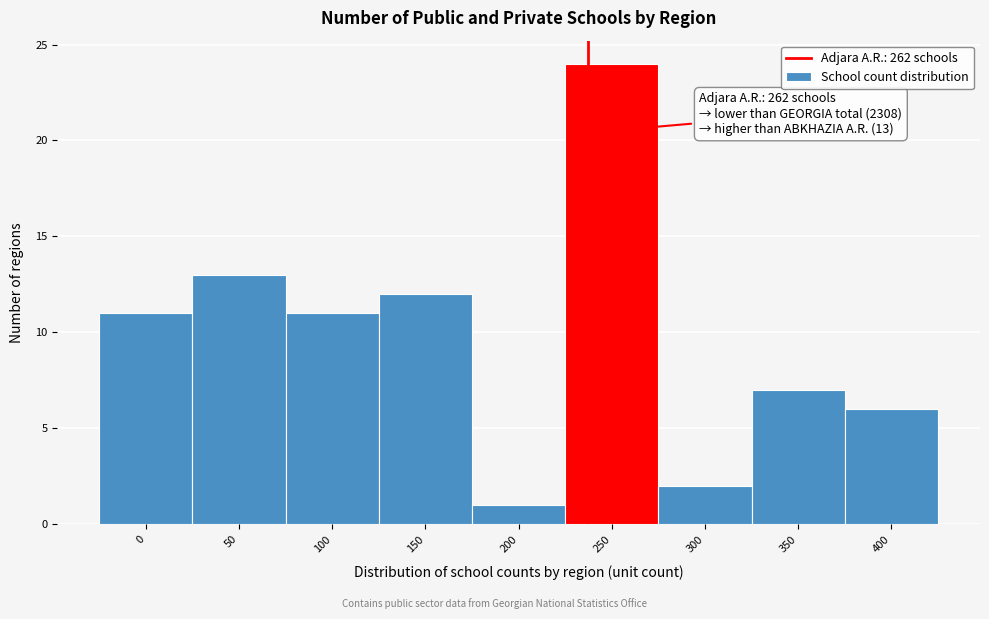

Reading right to left, extract all data points from this chart.

6	7	2	24	1	12	11	13	11